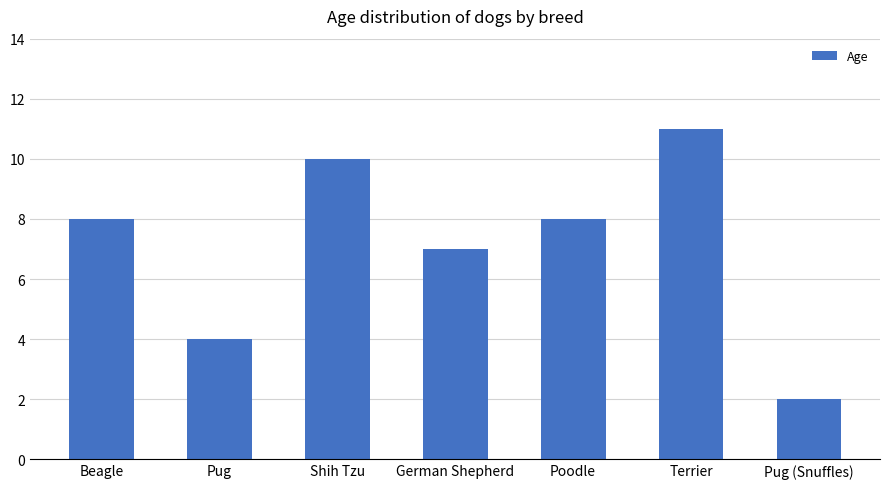

What is the label of the 5th bar from the right?

Shih Tzu